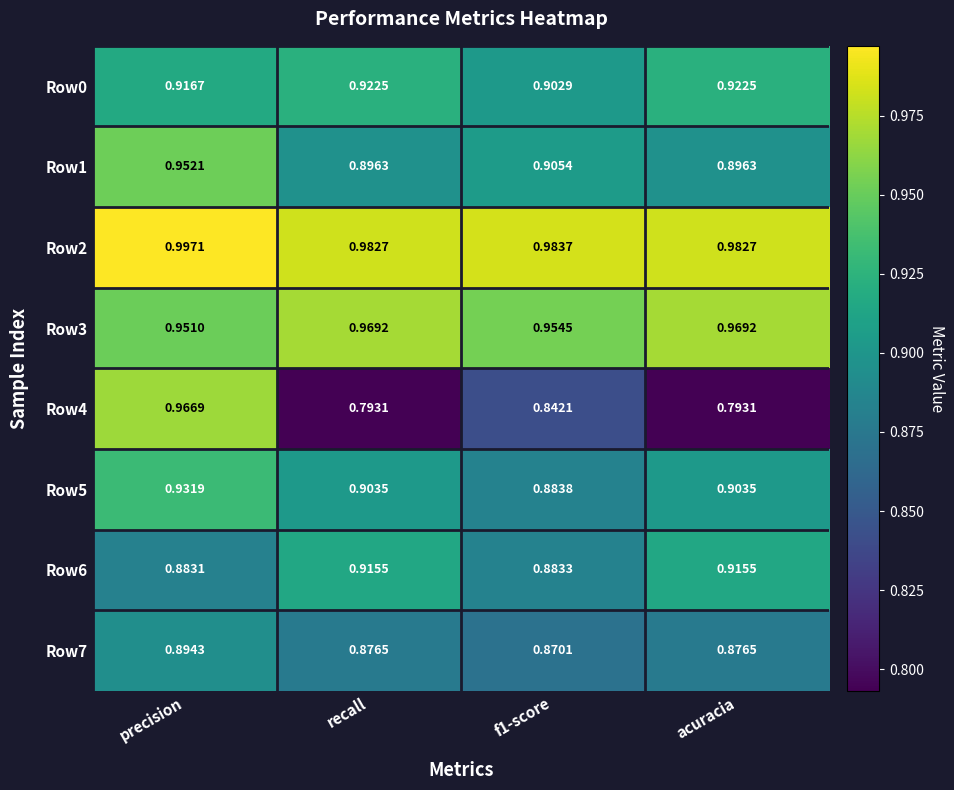

Which category has the highest value in the Row2 series?

precision